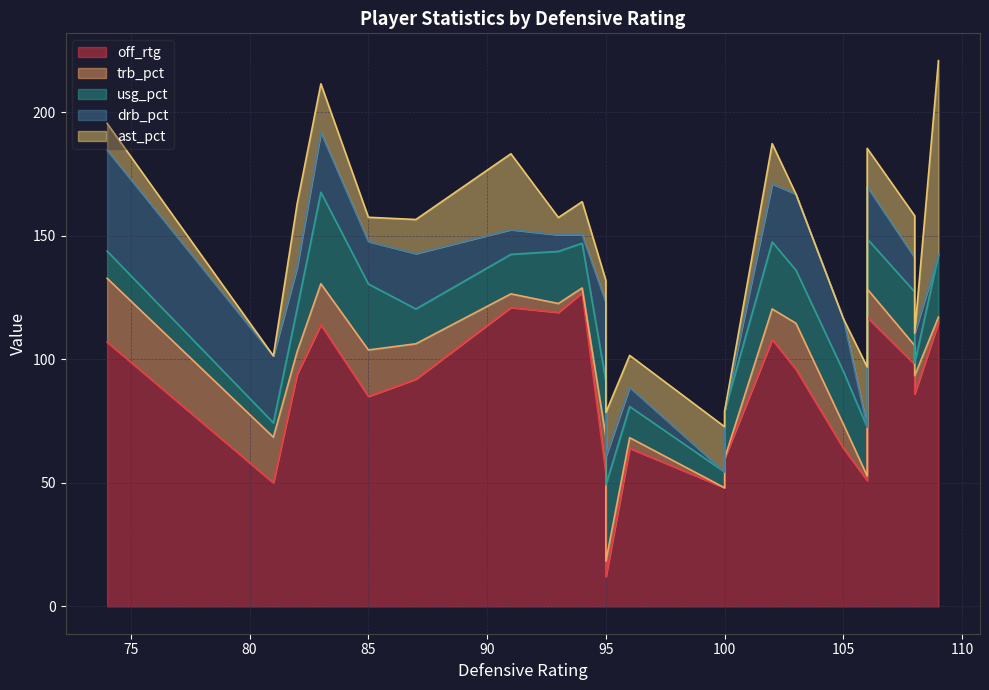

In drb_pct, how many points are higher than both neighbors (excluding endpoints)?

7